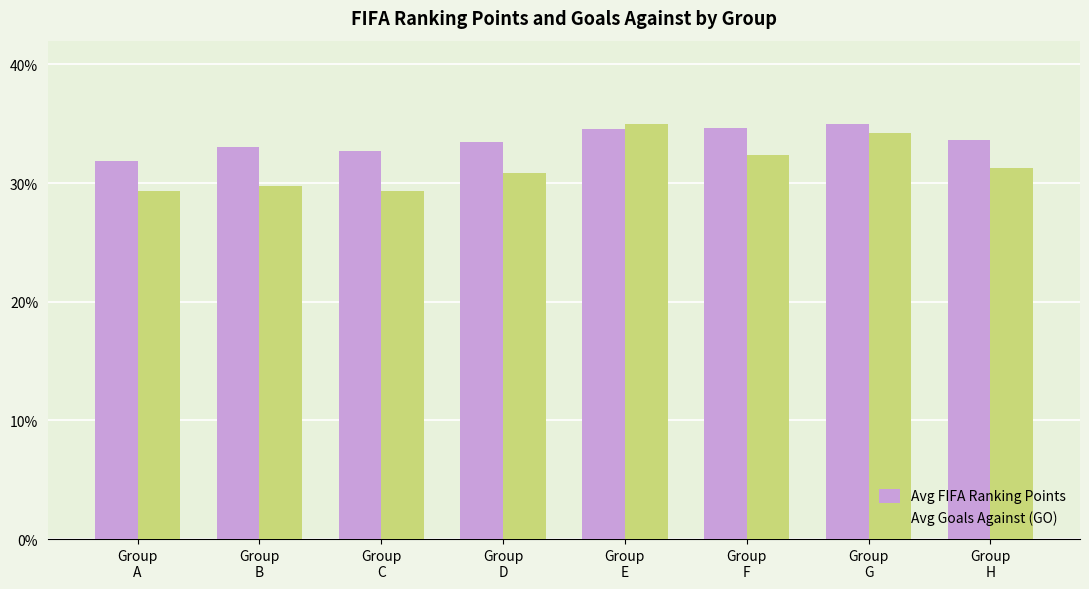

What is the difference between the highest and lowest values at Group
G?

0.8